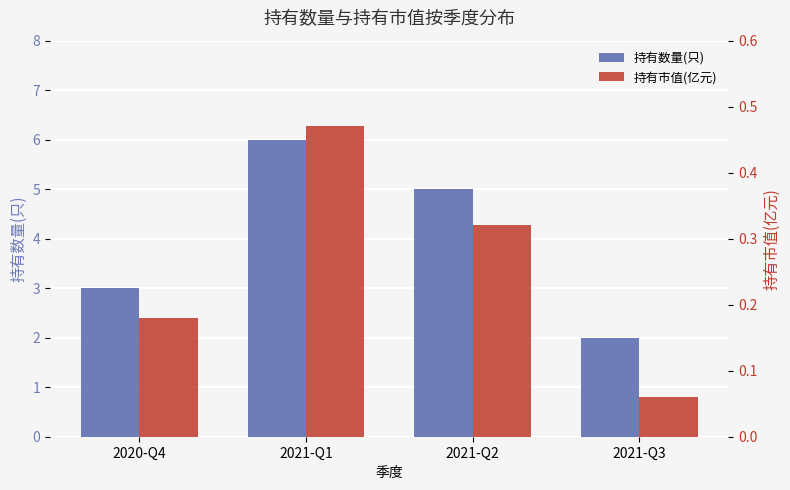

What is the value of the 持有市值(亿元) bar at the 4th from the left?

0.1